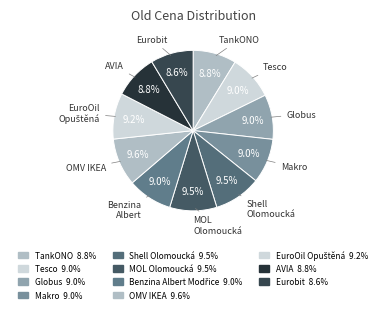

Which slice is the smallest?

Eurobit